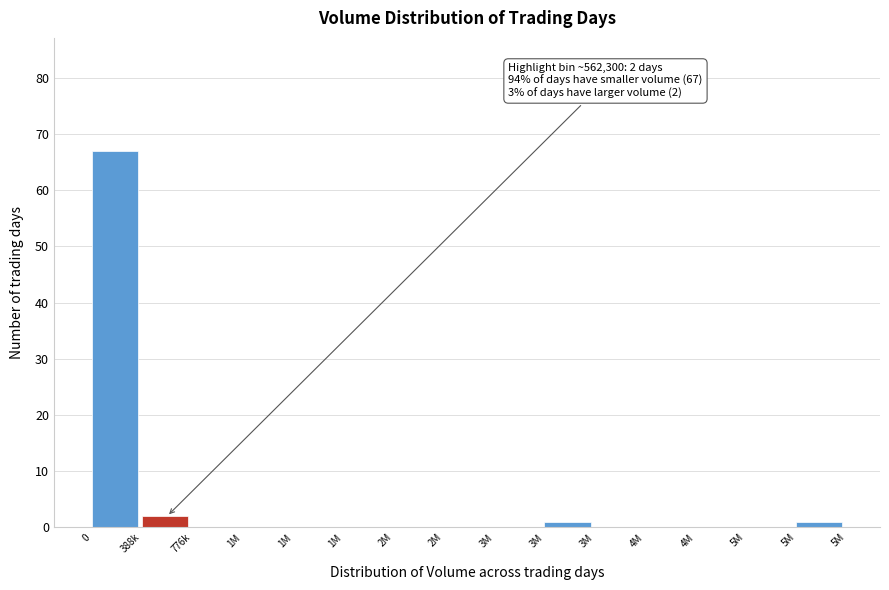

Are the bars horizontal?

No